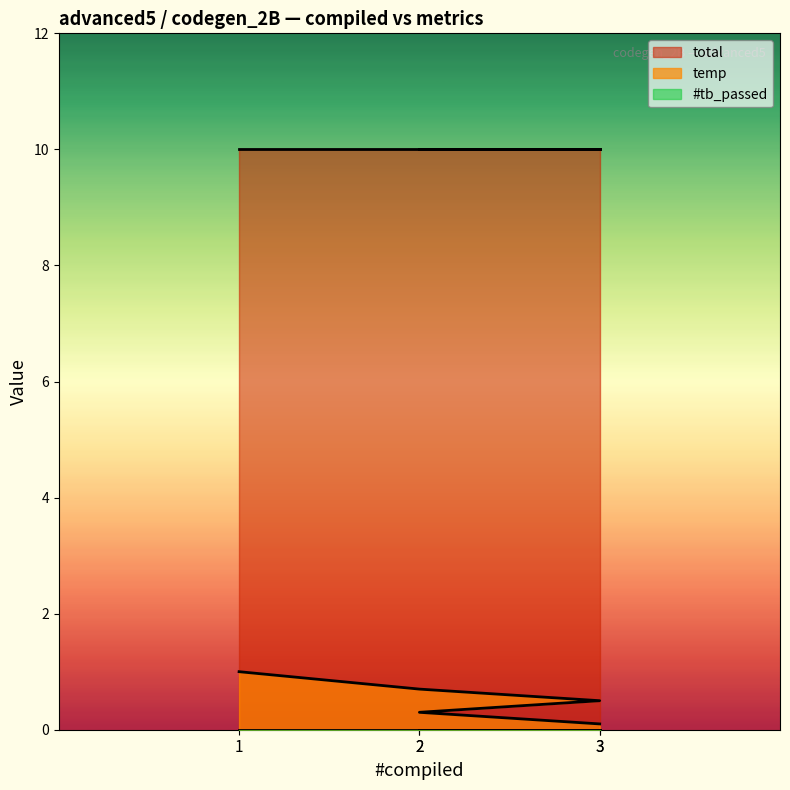

What value does the temp series have at 2?

0.3